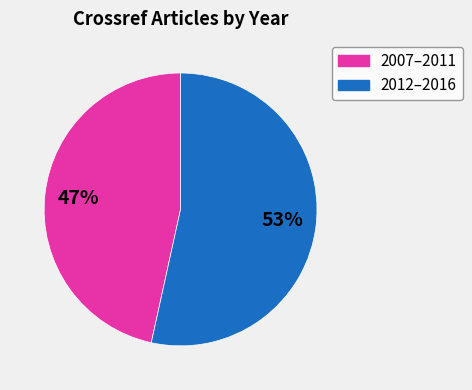

To the nearest percent, what is the average slice percentage?

50%